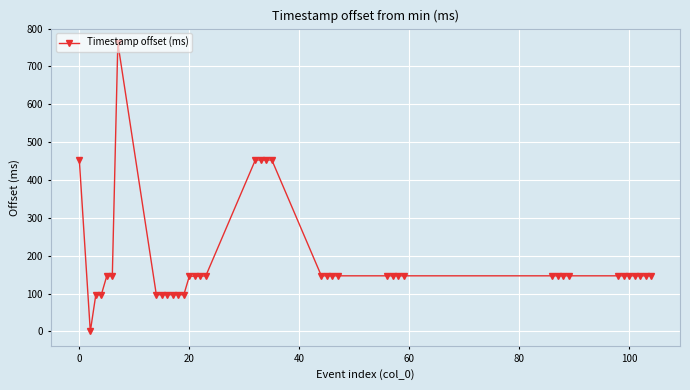

What is the maximum value shown in the chart?

762